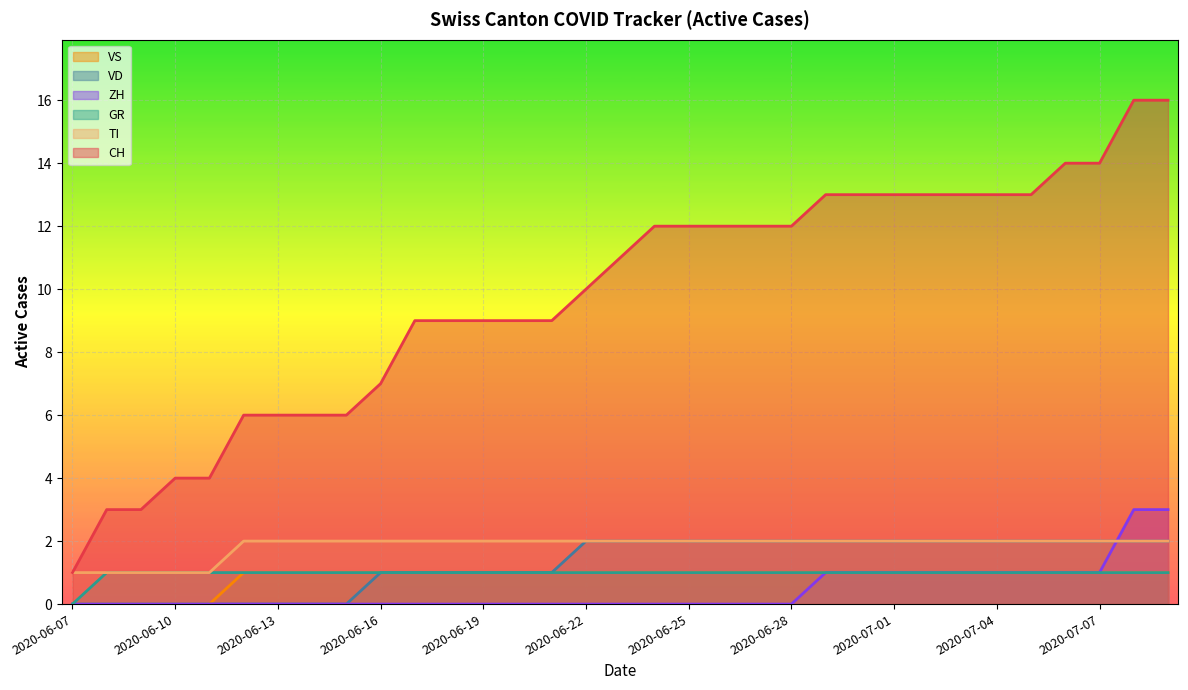

True or false: GR and CH cross at least once.

False